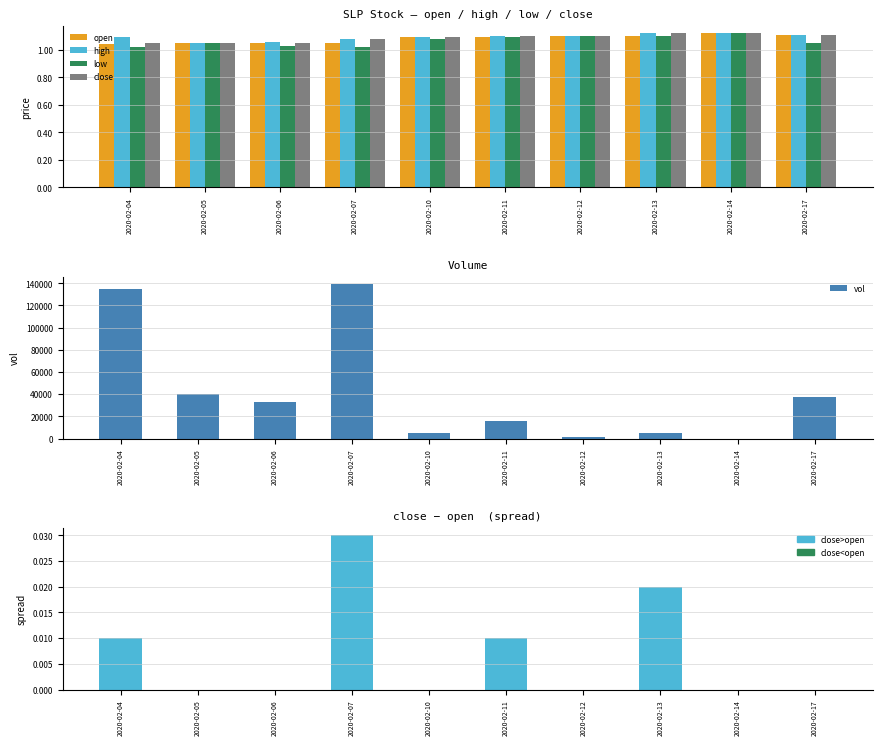

At which category is the sum across all series the highest?

2020-02-07